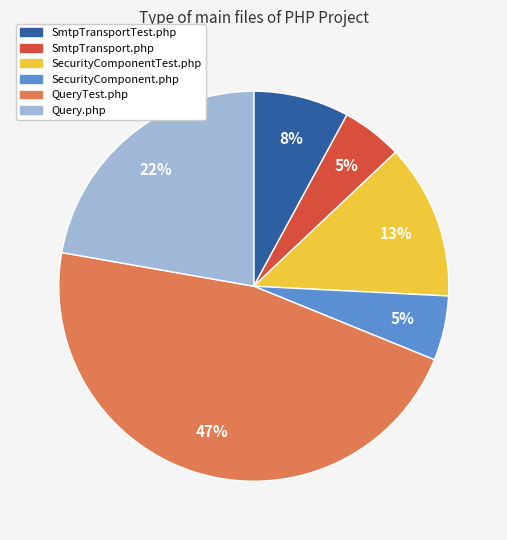

Which slice is the largest?

QueryTest.php